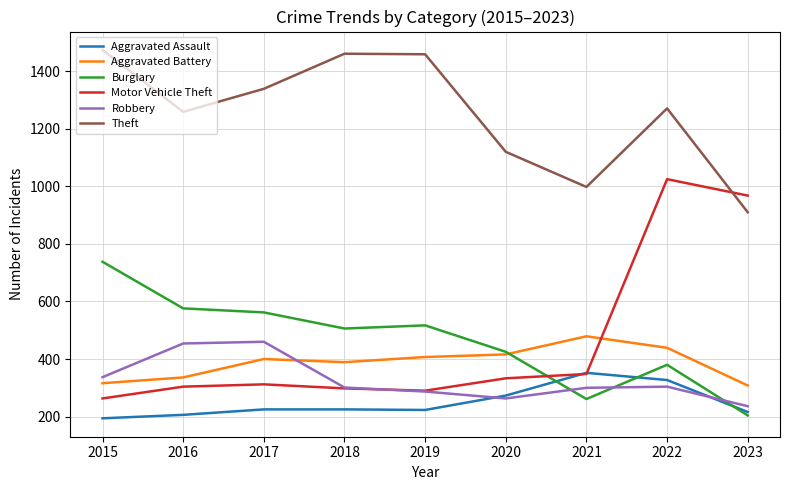

What is the sum of the Robbery values at 2020 and 2023?

499